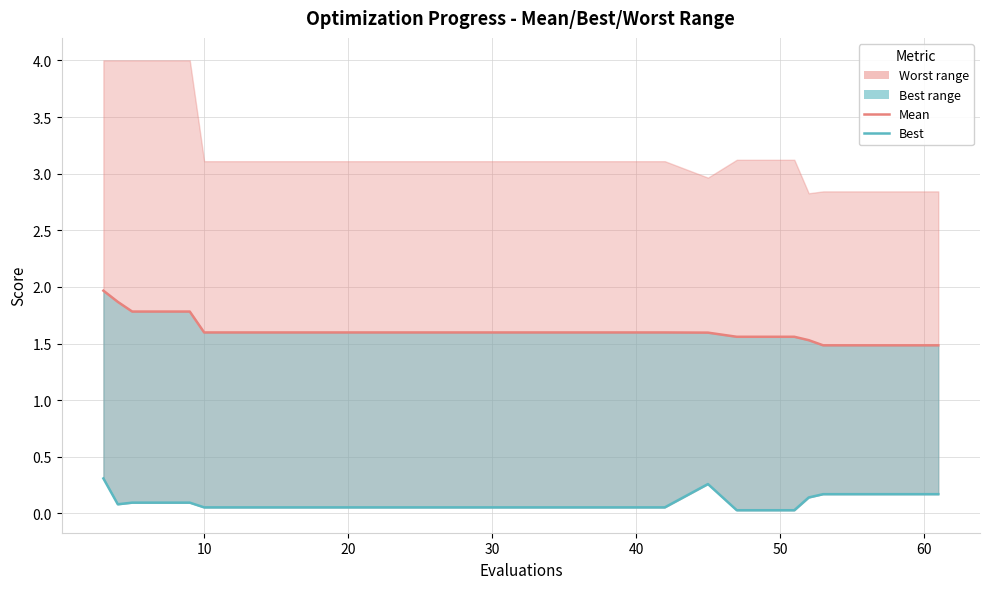

What is the difference between the maximum and minimum values in the best_line series?

0.3